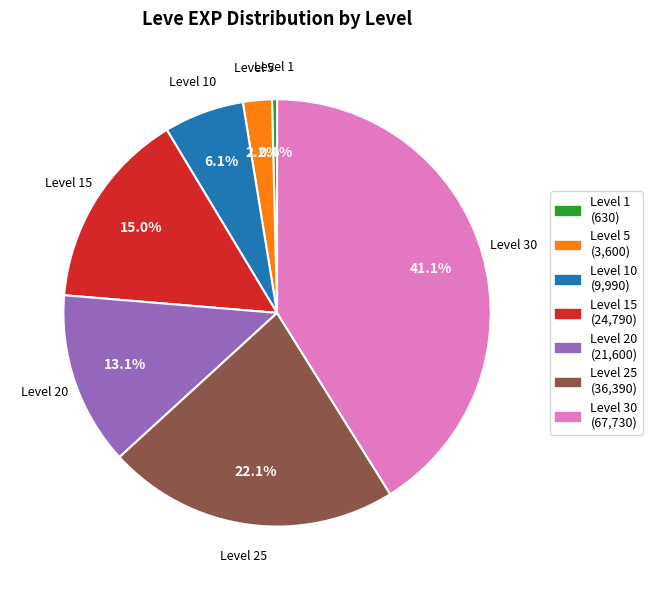

Combined, do Level 1 and Level 15 account for over 50%?

No